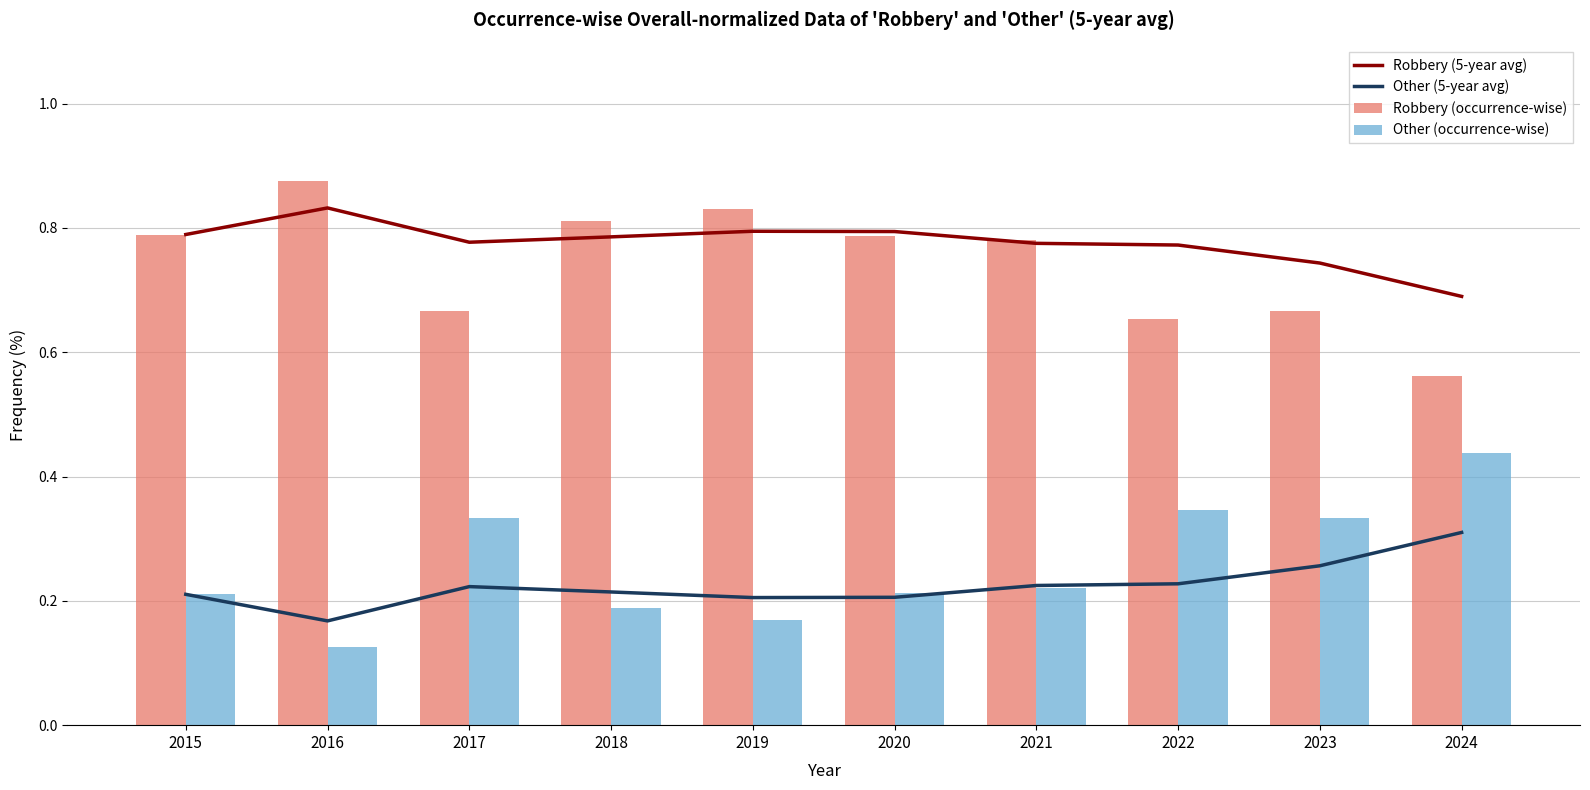

What is the difference between the highest and lowest values at 2016?

0.8